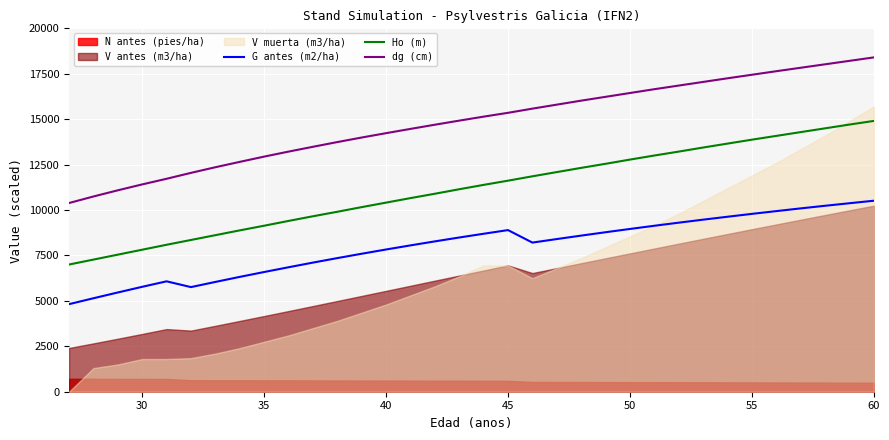

What is the difference between the maximum and second lowest values in the dg (cm) series?

7655.0